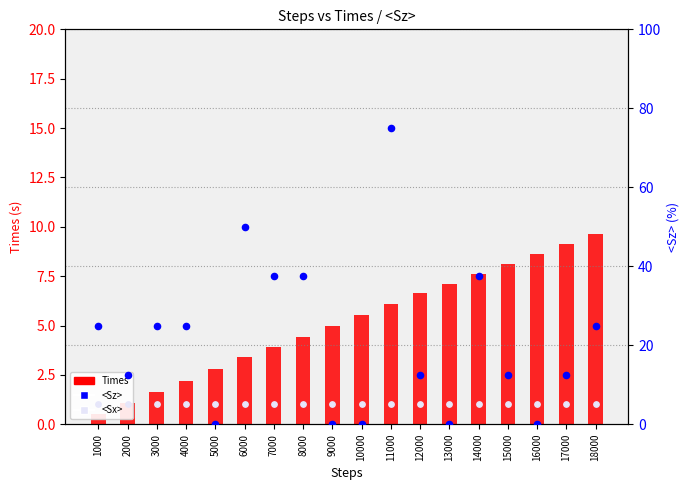

At how many categories does at least one series exceed 34?

5